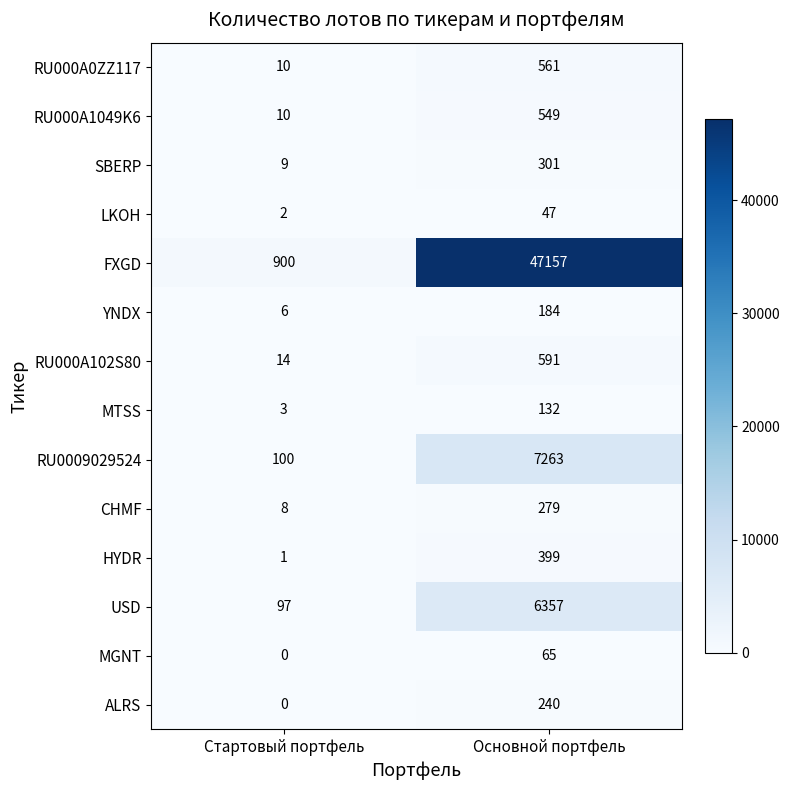

Reading left to right, list all the values displayed in this chart.

RU000A0ZZ117: Стартовый портфель=10	Основной портфель=561
RU000A1049K6: Стартовый портфель=10	Основной портфель=549
SBERP: Стартовый портфель=9	Основной портфель=301
LKOH: Стартовый портфель=2	Основной портфель=47
FXGD: Стартовый портфель=900	Основной портфель=47157
YNDX: Стартовый портфель=6	Основной портфель=184
RU000A102S80: Стартовый портфель=14	Основной портфель=591
MTSS: Стартовый портфель=3	Основной портфель=132
RU0009029524: Стартовый портфель=100	Основной портфель=7263
CHMF: Стартовый портфель=8	Основной портфель=279
HYDR: Стартовый портфель=1	Основной портфель=399
USD: Стартовый портфель=97	Основной портфель=6357
MGNT: Стартовый портфель=0	Основной портфель=65
ALRS: Стартовый портфель=0	Основной портфель=240